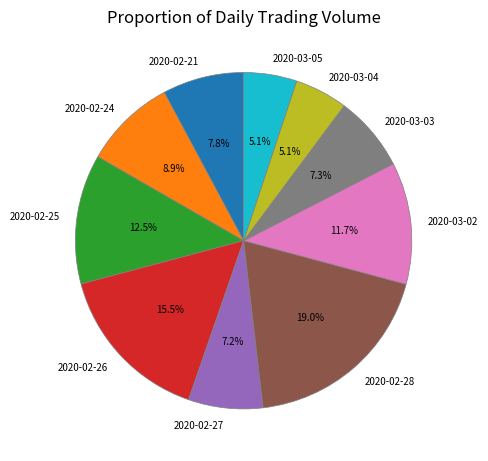

Approximately how many times larger is the value at 2020-02-26 compared to 2020-03-02?

1.3